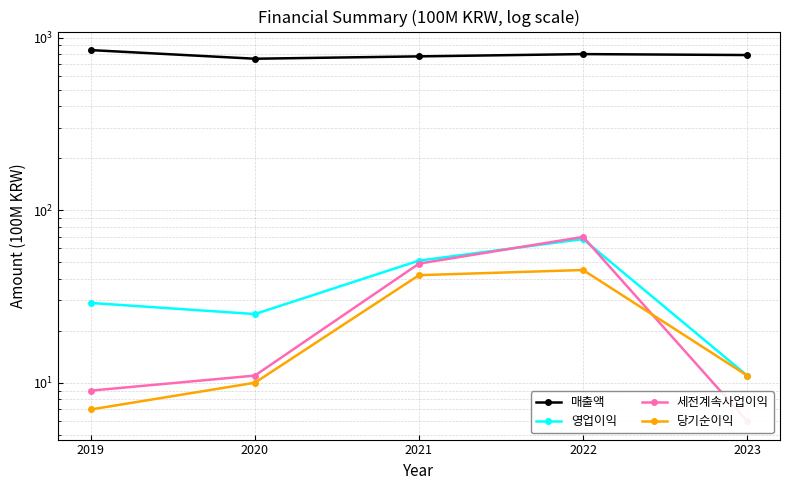

What is the approximate value of 매출액 at 2020, to the nearest 5?

755